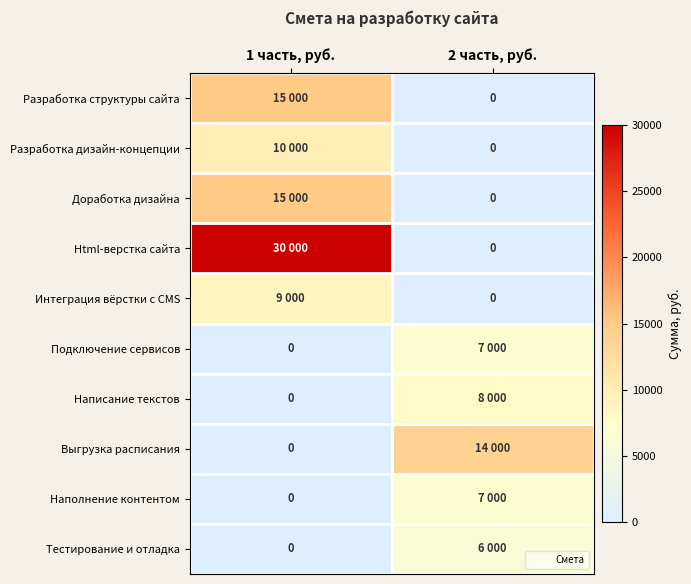

At which category is the sum across all series the highest?

1 часть, руб.